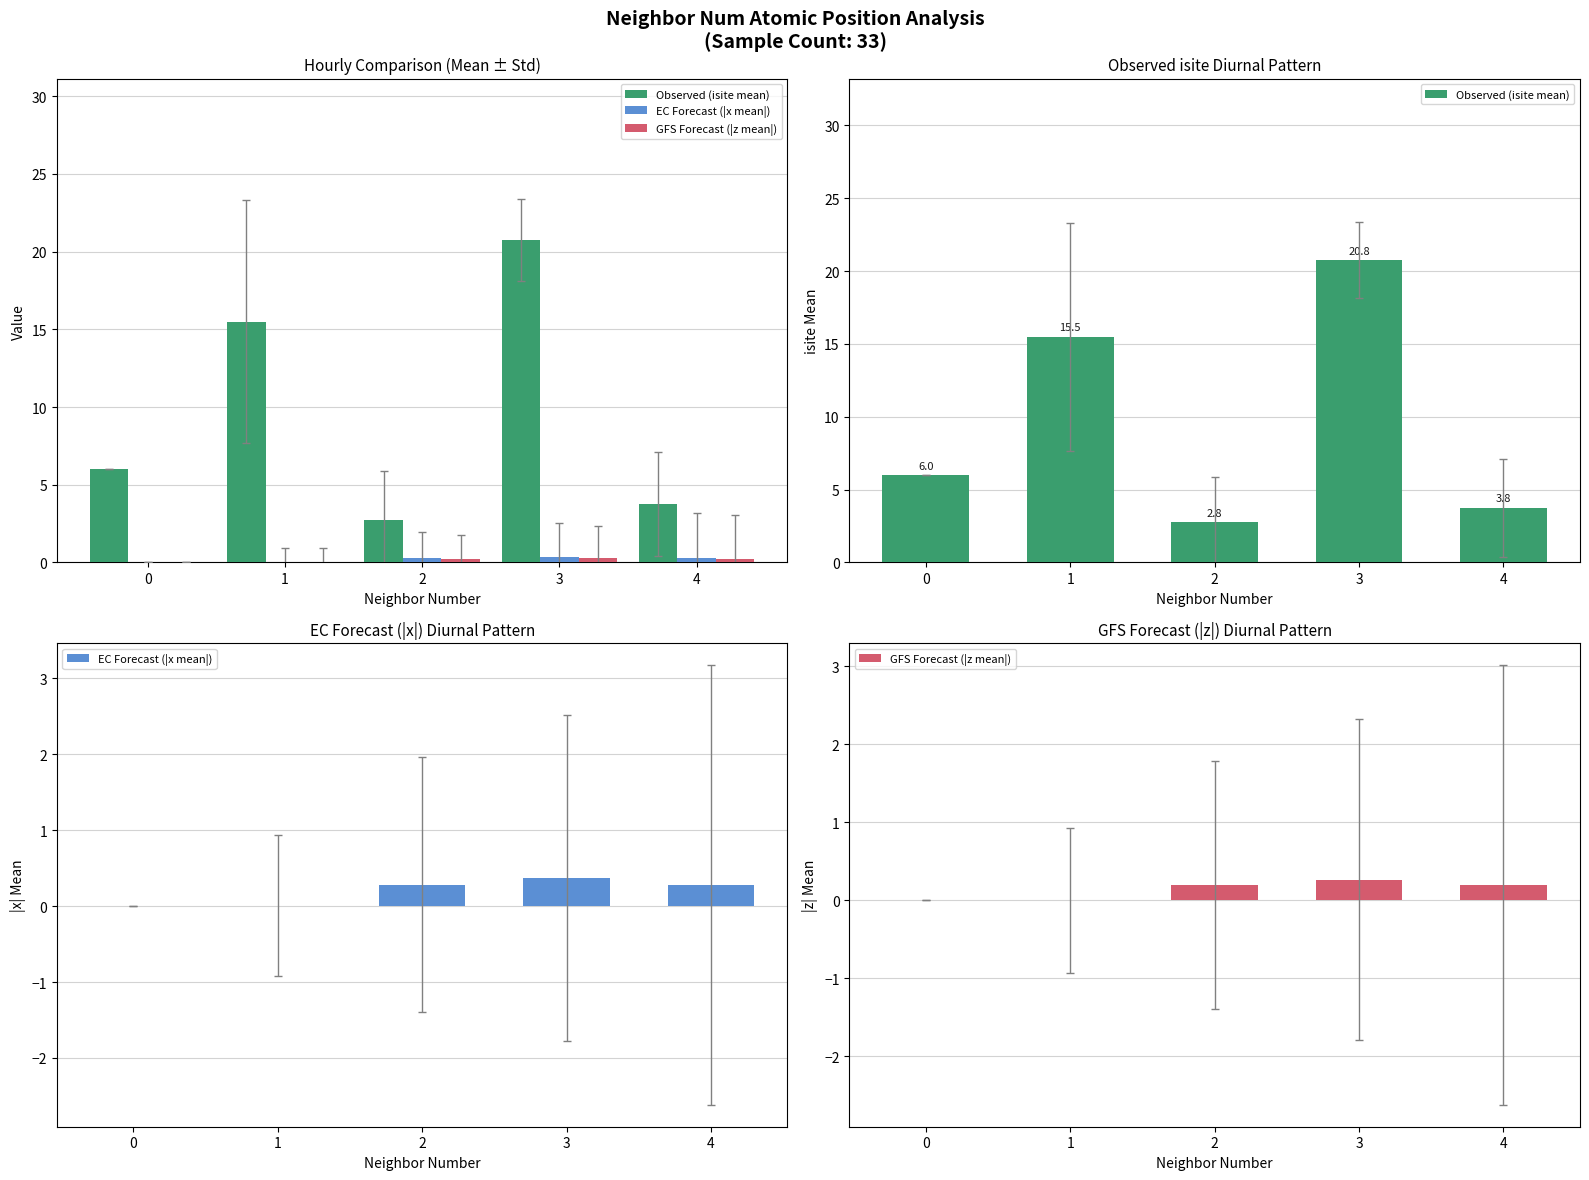

Rank the series by their maximum value, from highest to lowest.

Observed (isite mean), EC Forecast (|x mean|), GFS Forecast (|z mean|)